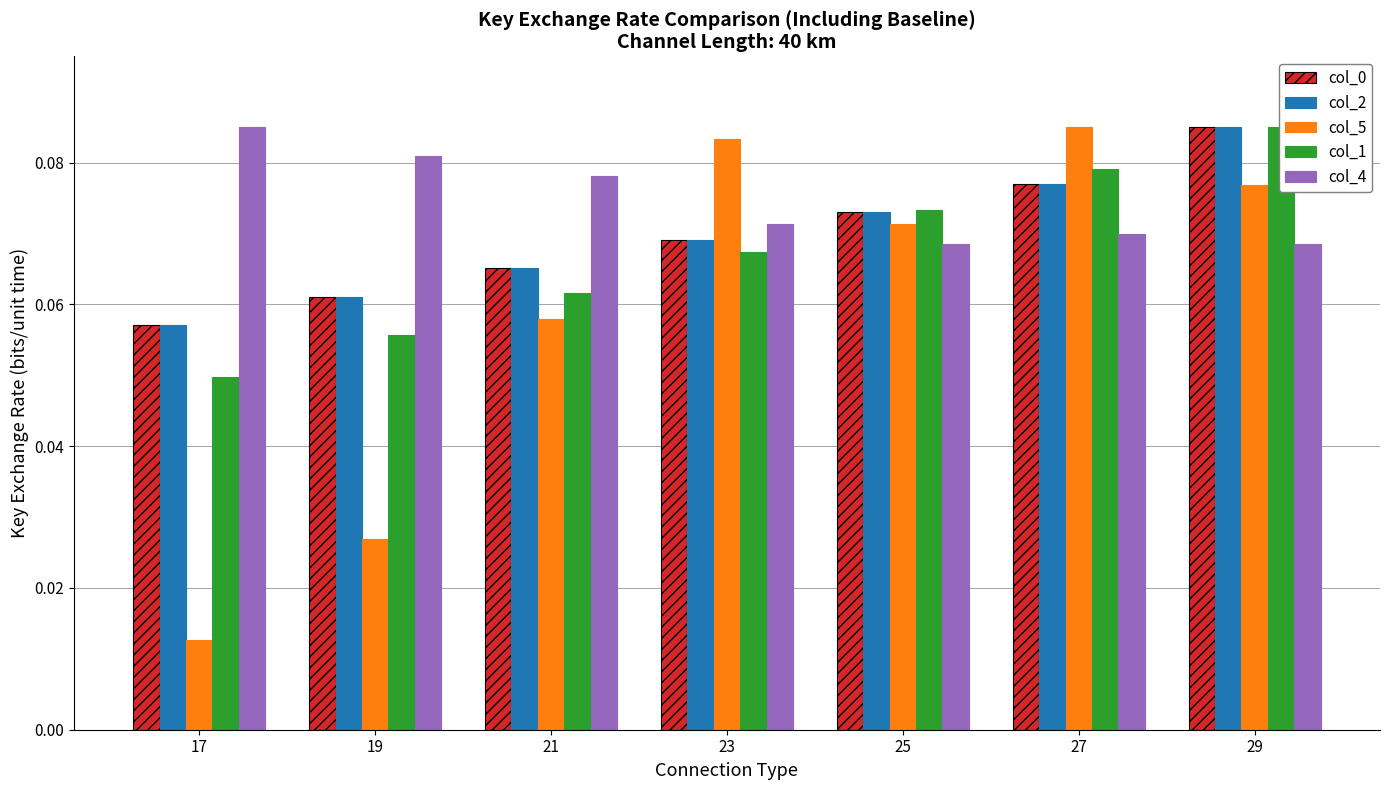

True or false: col_0 has a value of 0.0 at 17.

False